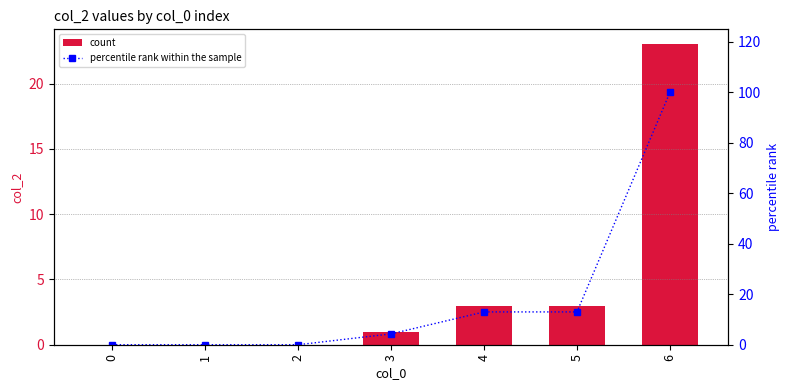

At how many categories does at least one series exceed 13?

1